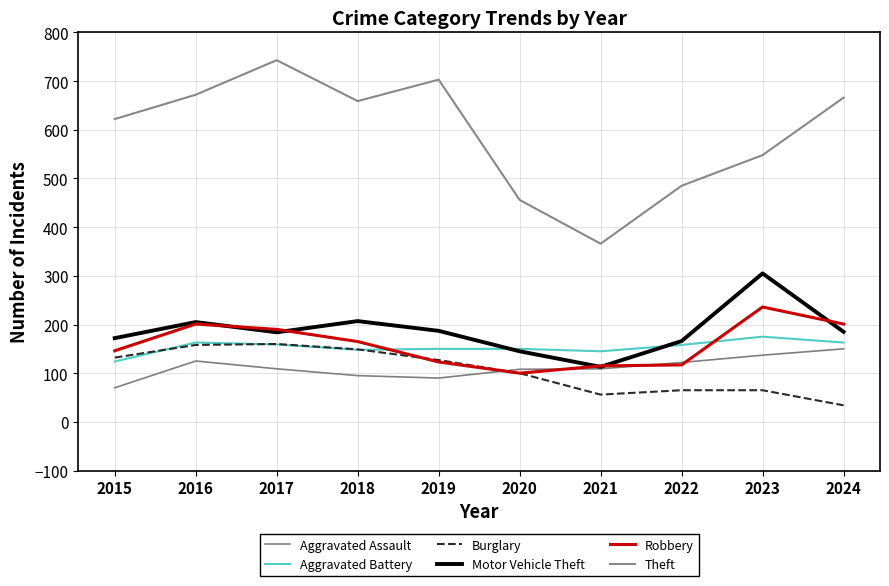

How many interior local valleys does the Aggravated Assault series have?

1